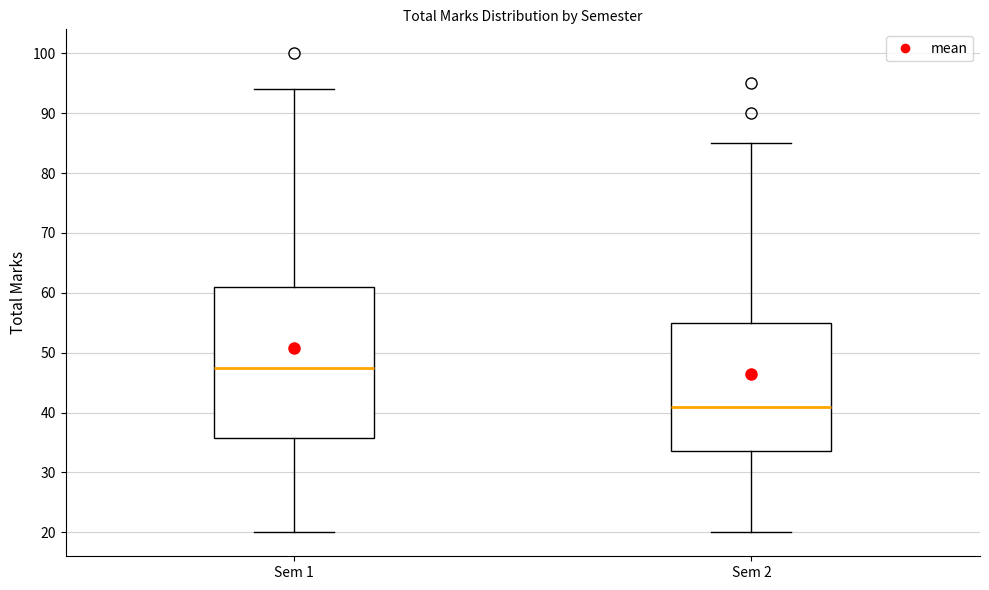

Where is the lower edge of the box for Sem 2 on the y-axis? The values are not printed on the chart, so give them approximately, as read against the axis.

34